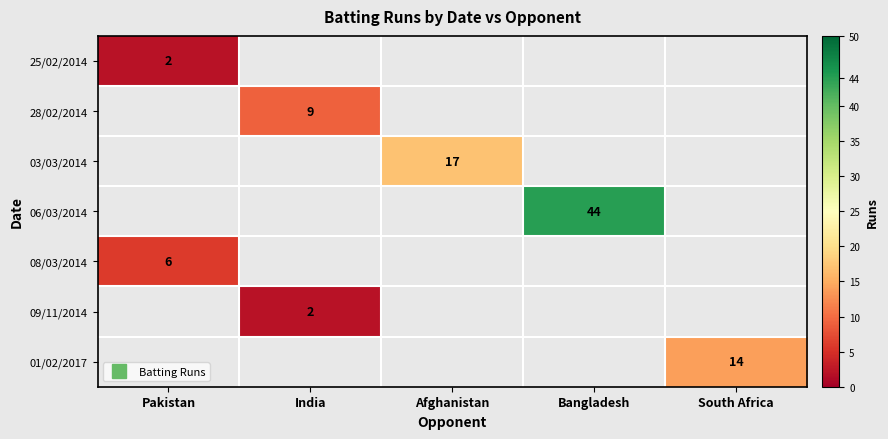

List the labels in order of 06/03/2014 value, smallest first.

Pakistan, India, Afghanistan, Bangladesh, South Africa